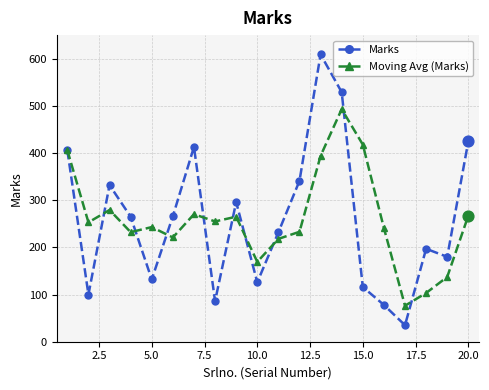

What is the highest value of the Marks series?

609.0